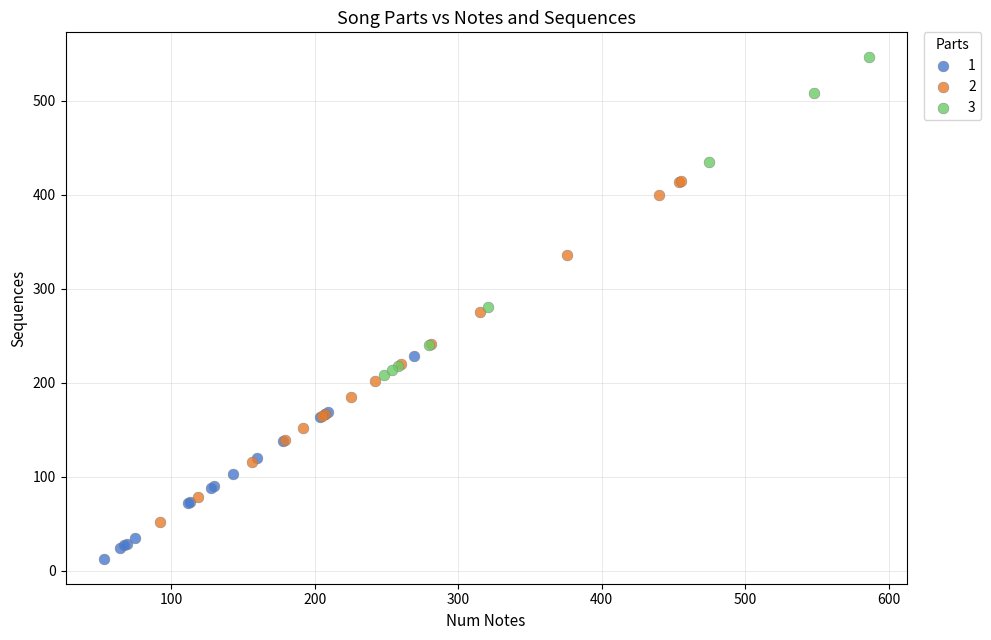

Which series contains the highest Y value?

3